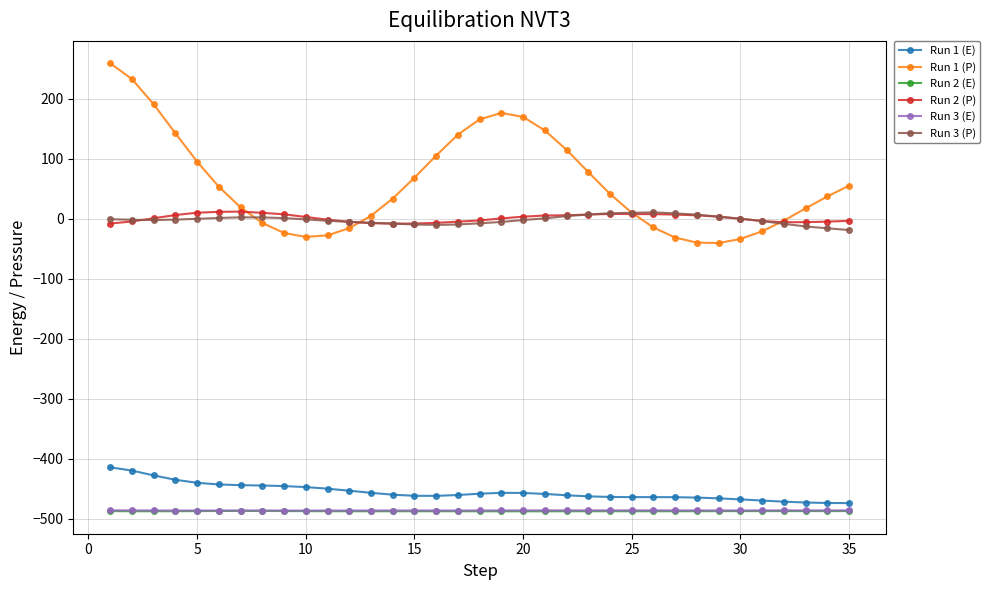

True or false: Run 1 (P) and Run 1 (E) cross at least once.

False